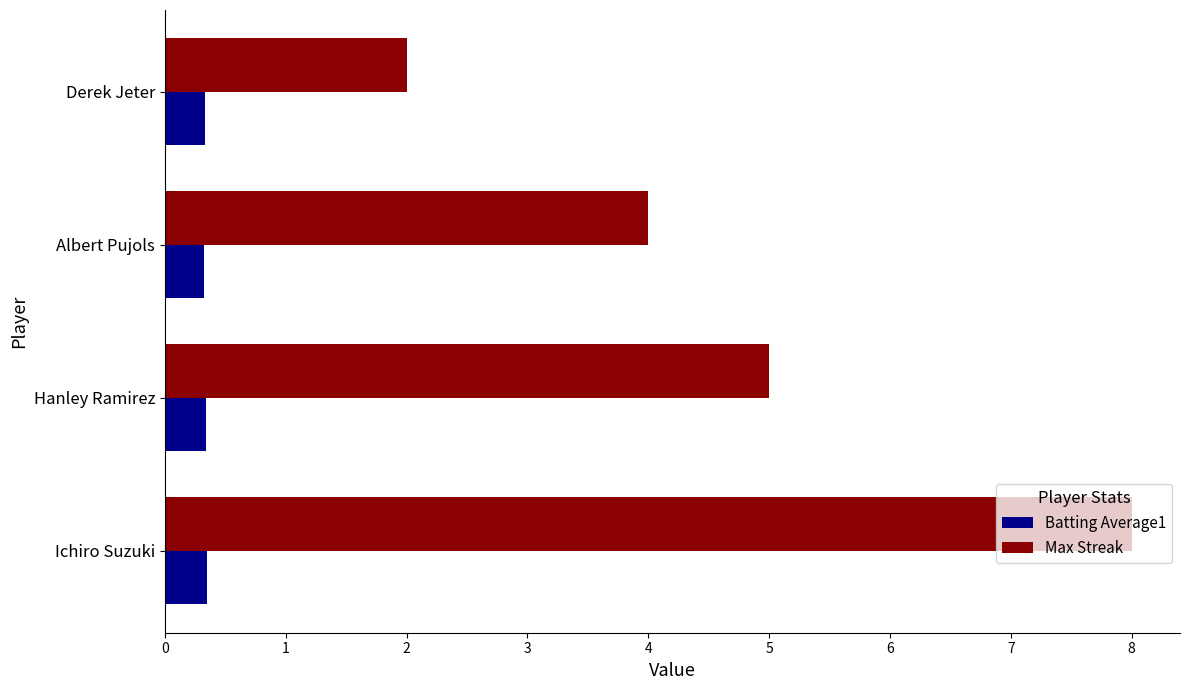

True or false: Max Streak has a value of 8.0 at Ichiro Suzuki.

True